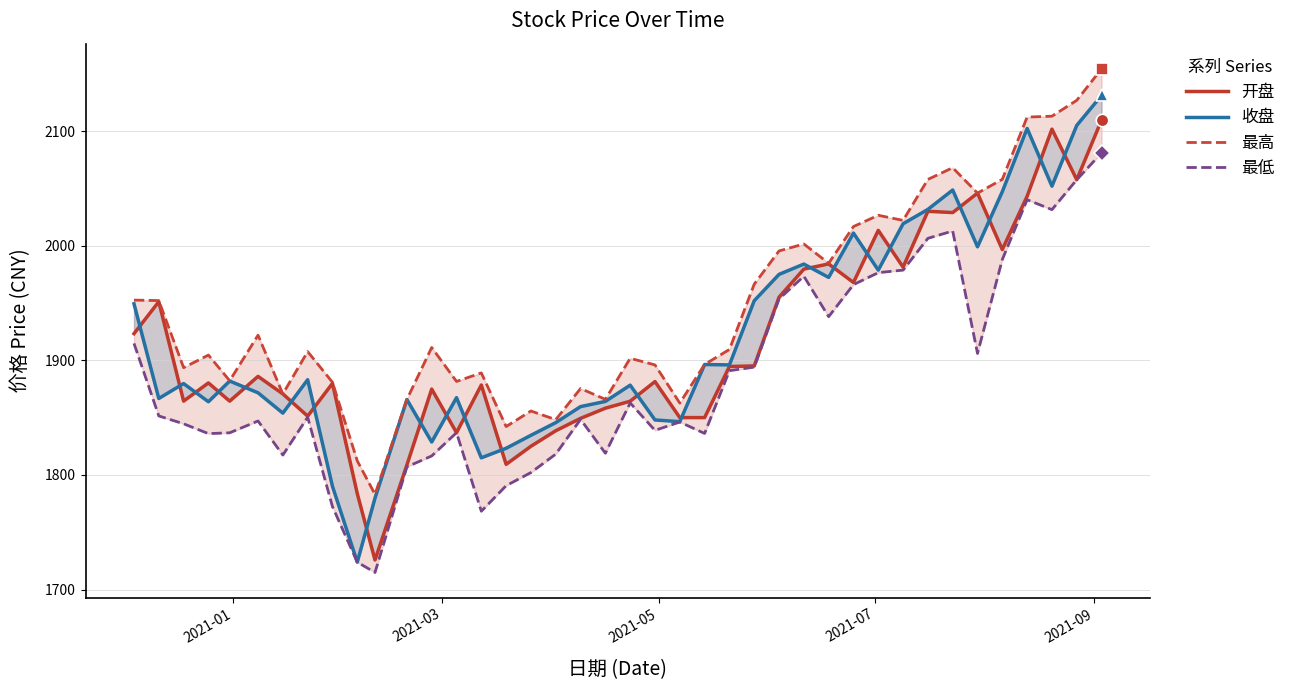

How many interior local peaks does the 开盘 series have?

12